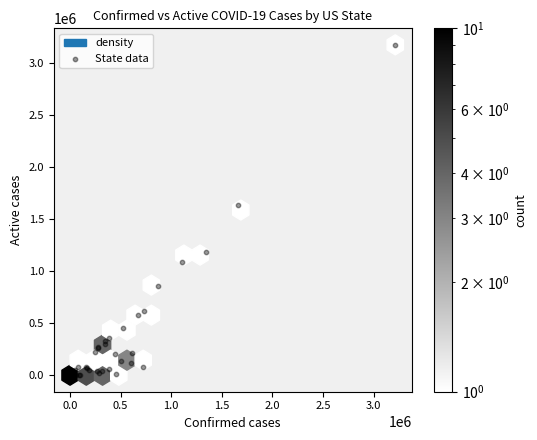

What Y value in the scatter plot is closest to 1587839?

1632723